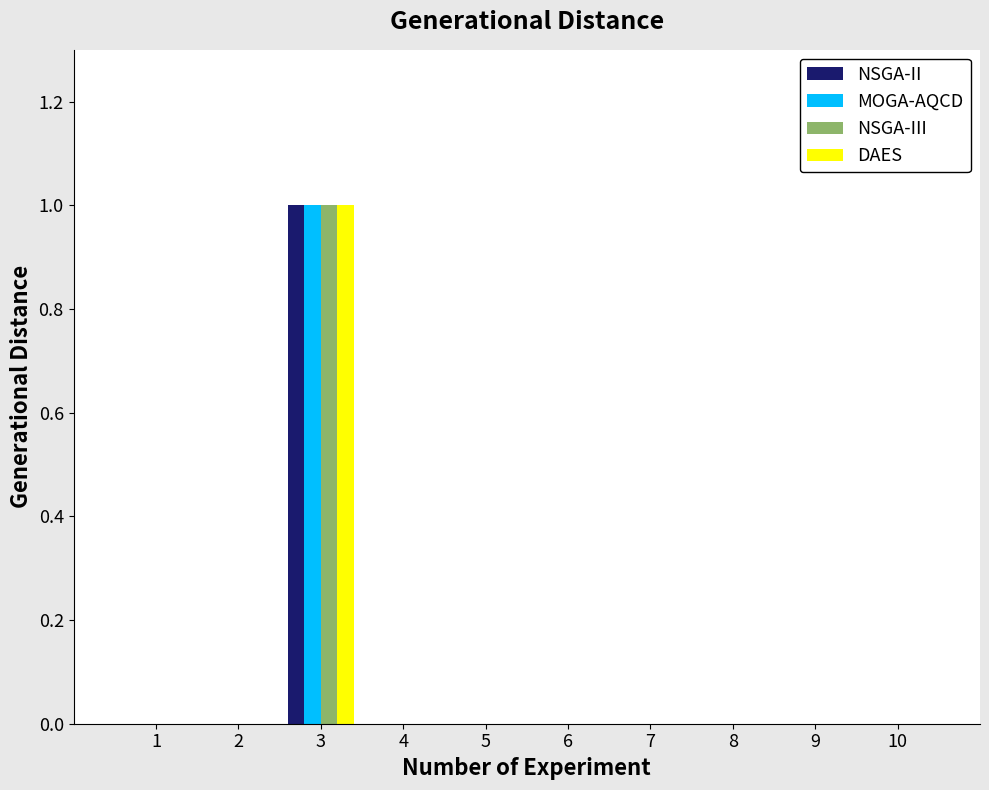

At which category is the sum across all series the highest?

3